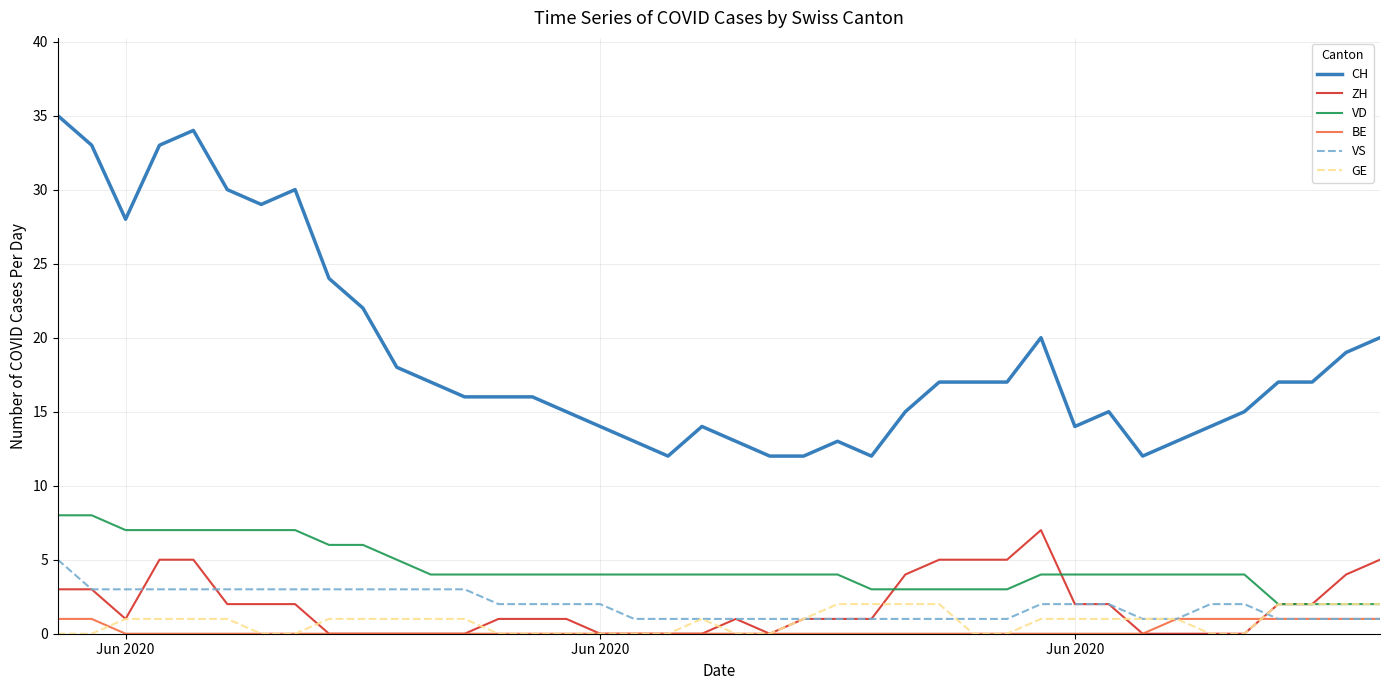

What is the highest value of the VD series?

8